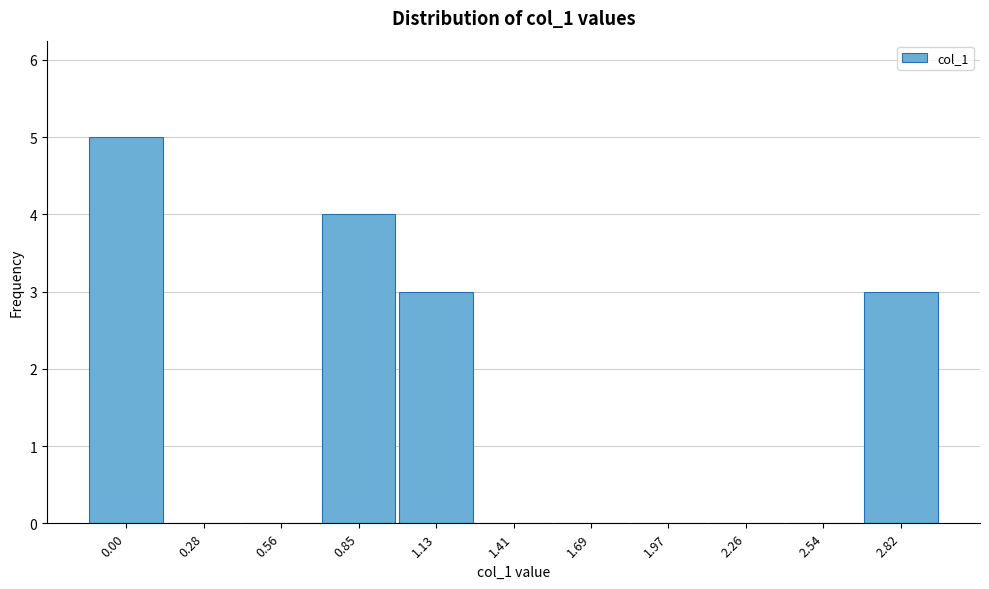

Reading right to left, list all the values displayed in this chart.

2.82=3	2.54=0	2.26=0	1.97=0	1.69=0	1.41=0	1.13=3	0.85=4	0.56=0	0.28=0	0.00=5